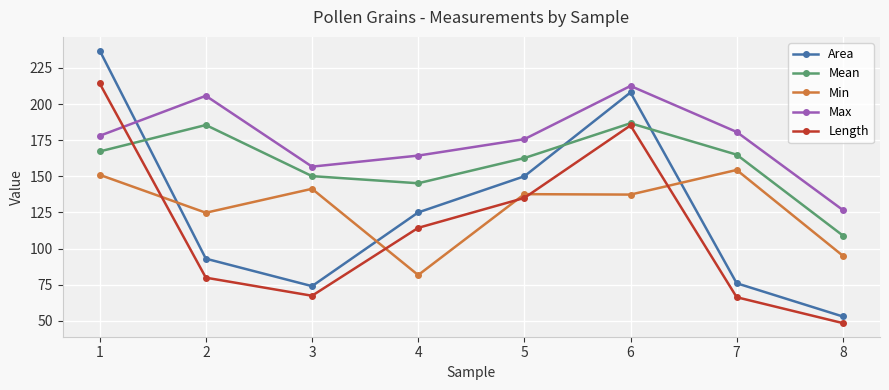

Which series has the widest spread of values?

Area